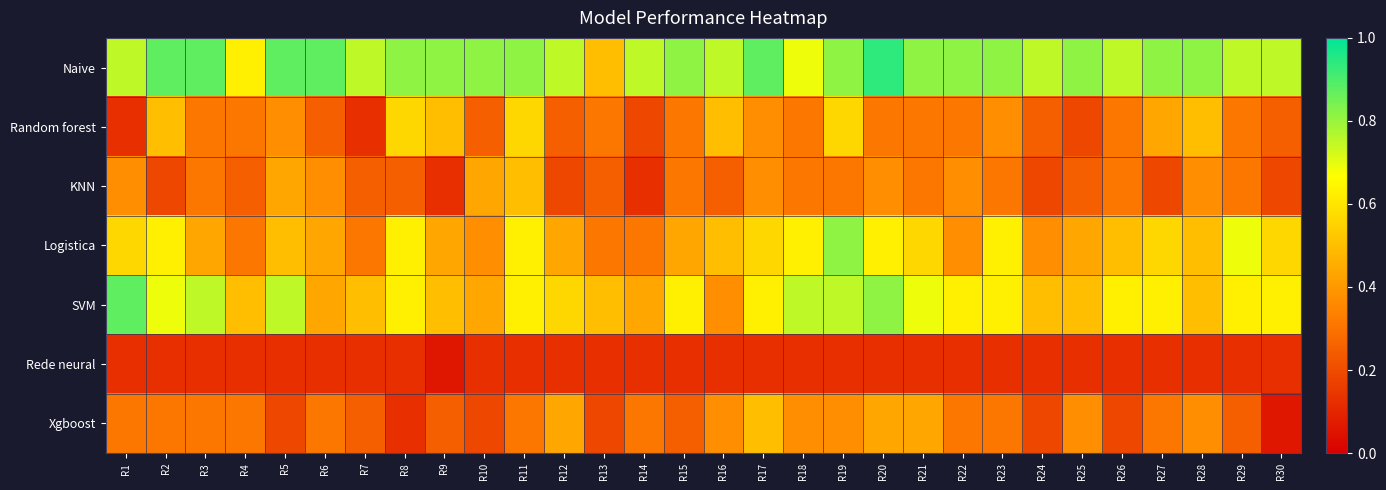

Reading left to right, transcribe all the data shown in this chart.

Naive: R1=0.8	R2=0.9	R3=0.9	R4=0.6	R5=0.9	R6=0.9	R7=0.8	R8=0.8	R9=0.8	R10=0.8	R11=0.8	R12=0.8	R13=0.5	R14=0.8	R15=0.8	R16=0.8	R17=0.9	R18=0.7	R19=0.8	R20=0.9	R21=0.8	R22=0.8	R23=0.8	R24=0.8	R25=0.8	R26=0.8	R27=0.8	R28=0.8	R29=0.8	R30=0.8
Random forest: R1=0.1	R2=0.5	R3=0.3	R4=0.3	R5=0.4	R6=0.2	R7=0.1	R8=0.6	R9=0.5	R10=0.2	R11=0.6	R12=0.2	R13=0.3	R14=0.2	R15=0.3	R16=0.5	R17=0.4	R18=0.3	R19=0.6	R20=0.3	R21=0.3	R22=0.3	R23=0.4	R24=0.2	R25=0.2	R26=0.3	R27=0.4	R28=0.5	R29=0.3	R30=0.2
KNN: R1=0.4	R2=0.2	R3=0.3	R4=0.2	R5=0.4	R6=0.4	R7=0.2	R8=0.2	R9=0.1	R10=0.4	R11=0.5	R12=0.2	R13=0.2	R14=0.1	R15=0.3	R16=0.2	R17=0.4	R18=0.3	R19=0.3	R20=0.4	R21=0.3	R22=0.4	R23=0.3	R24=0.2	R25=0.2	R26=0.3	R27=0.2	R28=0.4	R29=0.3	R30=0.2
Logistica: R1=0.6	R2=0.6	R3=0.4	R4=0.3	R5=0.5	R6=0.4	R7=0.3	R8=0.6	R9=0.4	R10=0.4	R11=0.6	R12=0.4	R13=0.3	R14=0.3	R15=0.4	R16=0.5	R17=0.6	R18=0.6	R19=0.8	R20=0.6	R21=0.6	R22=0.4	R23=0.6	R24=0.4	R25=0.4	R26=0.5	R27=0.6	R28=0.5	R29=0.7	R30=0.6
SVM: R1=0.9	R2=0.7	R3=0.8	R4=0.5	R5=0.8	R6=0.4	R7=0.5	R8=0.6	R9=0.5	R10=0.4	R11=0.6	R12=0.6	R13=0.5	R14=0.4	R15=0.6	R16=0.4	R17=0.6	R18=0.8	R19=0.8	R20=0.8	R21=0.7	R22=0.6	R23=0.6	R24=0.5	R25=0.5	R26=0.6	R27=0.6	R28=0.5	R29=0.6	R30=0.6
Rede neural: R1=0.1	R2=0.1	R3=0.1	R4=0.1	R5=0.1	R6=0.1	R7=0.1	R8=0.1	R9=0.1	R10=0.1	R11=0.1	R12=0.1	R13=0.1	R14=0.1	R15=0.1	R16=0.1	R17=0.1	R18=0.1	R19=0.1	R20=0.1	R21=0.1	R22=0.1	R23=0.1	R24=0.1	R25=0.1	R26=0.1	R27=0.1	R28=0.1	R29=0.1	R30=0.1
Xgboost: R1=0.3	R2=0.3	R3=0.3	R4=0.3	R5=0.2	R6=0.3	R7=0.2	R8=0.1	R9=0.2	R10=0.2	R11=0.3	R12=0.4	R13=0.2	R14=0.3	R15=0.2	R16=0.4	R17=0.5	R18=0.4	R19=0.4	R20=0.4	R21=0.4	R22=0.3	R23=0.3	R24=0.2	R25=0.4	R26=0.2	R27=0.3	R28=0.4	R29=0.2	R30=0.1